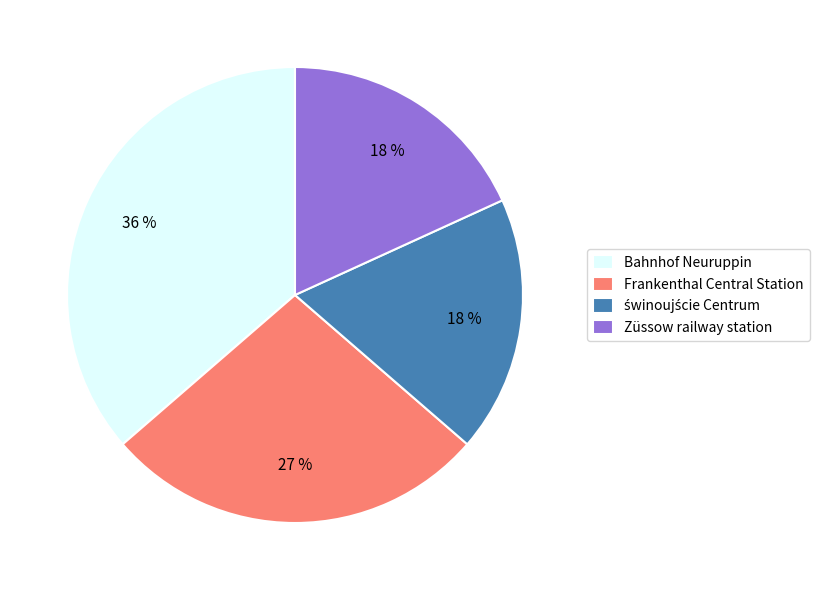

Does any single category account for the majority?

No